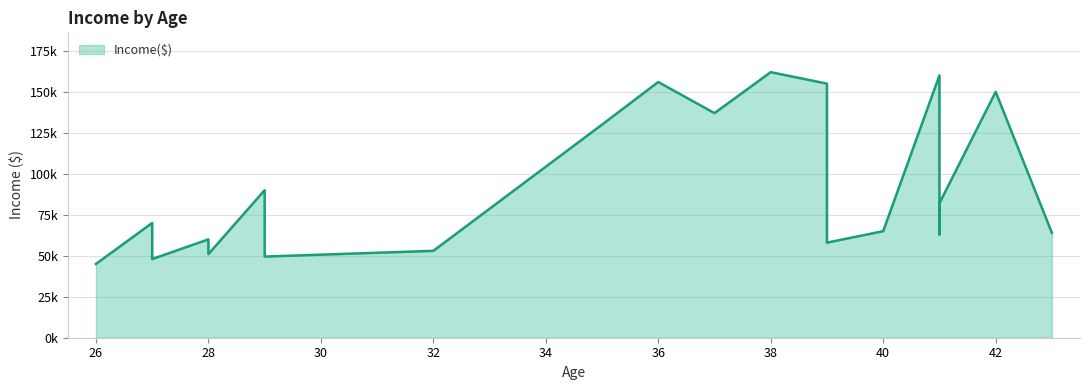

Which label corresponds to the smallest value in the chart?

26